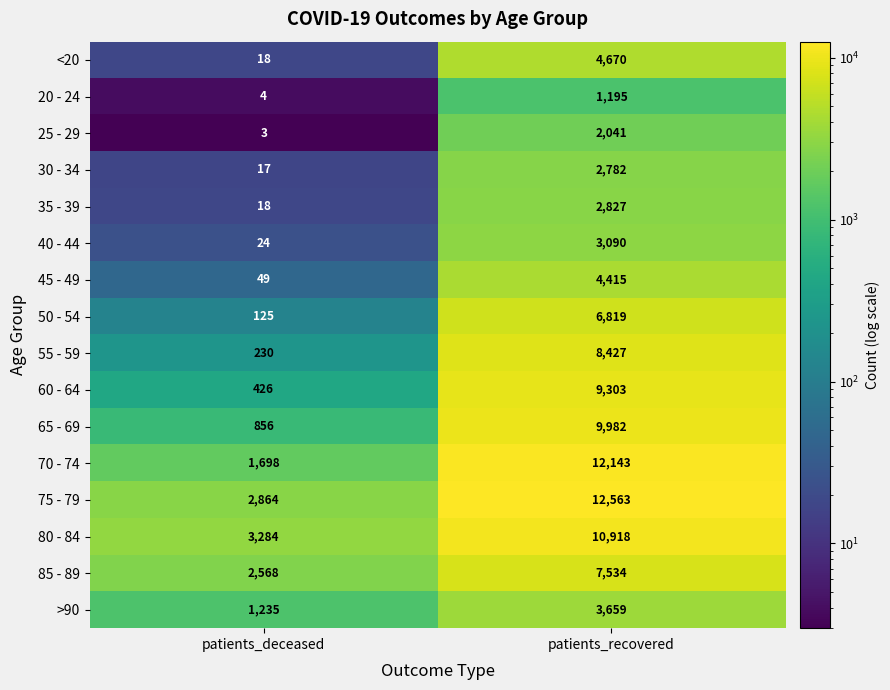

Which series has the widest spread of values?

70 - 74